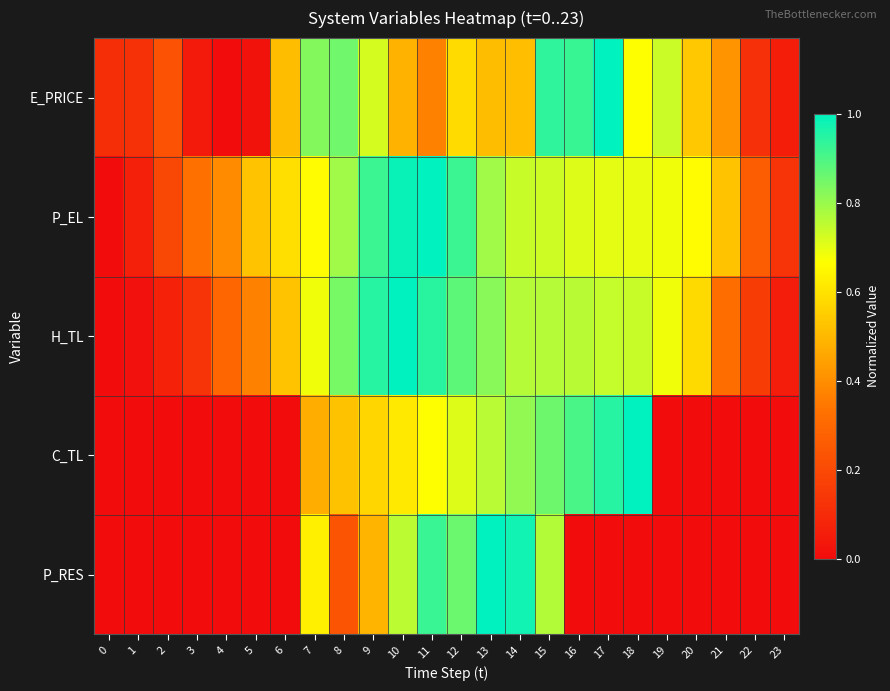

Reading right to left, what are all the values shown in this chart?

E_PRICE: 23=0.1	22=0.1	21=0.4	20=0.5	19=0.7	18=0.7	17=1.0	16=0.9	15=0.9	14=0.5	13=0.5	12=0.6	11=0.4	10=0.5	9=0.7	8=0.9	7=0.8	6=0.5	5=0.0	4=0.0	3=0.0	2=0.2	1=0.1	0=0.1
P_EL: 23=0.1	22=0.3	21=0.5	20=0.7	19=0.7	18=0.7	17=0.7	16=0.7	15=0.7	14=0.7	13=0.8	12=0.9	11=1.0	10=1.0	9=0.9	8=0.8	7=0.7	6=0.6	5=0.5	4=0.4	3=0.3	2=0.2	1=0.1	0=0.0
H_TL: 23=0.1	22=0.2	21=0.3	20=0.6	19=0.7	18=0.7	17=0.7	16=0.8	15=0.8	14=0.8	13=0.8	12=0.9	11=0.9	10=1.0	9=0.9	8=0.8	7=0.7	6=0.5	5=0.4	4=0.3	3=0.1	2=0.1	1=0.0	0=0.0
C_TL: 23=0.0	22=0.0	21=0.0	20=0.0	19=0.0	18=1.0	17=0.9	16=0.9	15=0.9	14=0.8	13=0.8	12=0.7	11=0.7	10=0.6	9=0.6	8=0.5	7=0.5	6=0.0	5=0.0	4=0.0	3=0.0	2=0.0	1=0.0	0=0.0
P_RES: 23=0.0	22=0.0	21=0.0	20=0.0	19=0.0	18=0.0	17=0.0	16=0.0	15=0.8	14=1.0	13=1.0	12=0.9	11=0.9	10=0.8	9=0.5	8=0.2	7=0.6	6=0.0	5=0.0	4=0.0	3=0.0	2=0.0	1=0.0	0=0.0